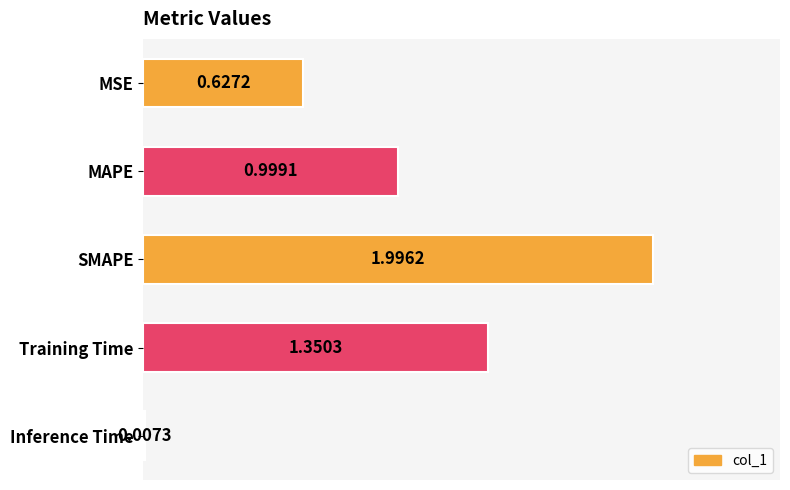

At which category does the chart reach its peak across all series?

SMAPE